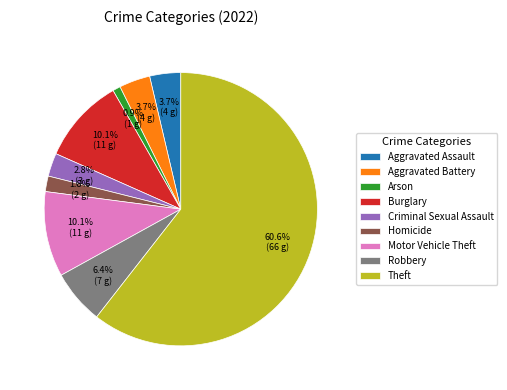

How many segments does this pie chart have?

9